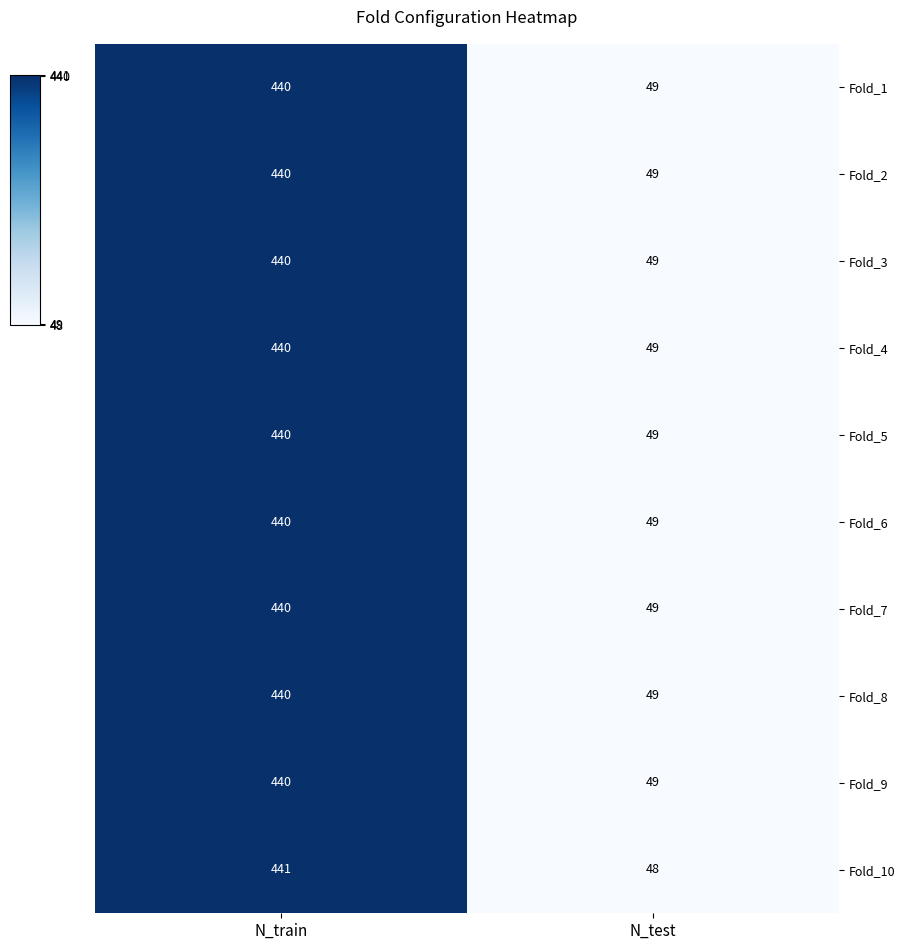

Between N_train and N_test, which series saw the biggest shift?

Fold_10